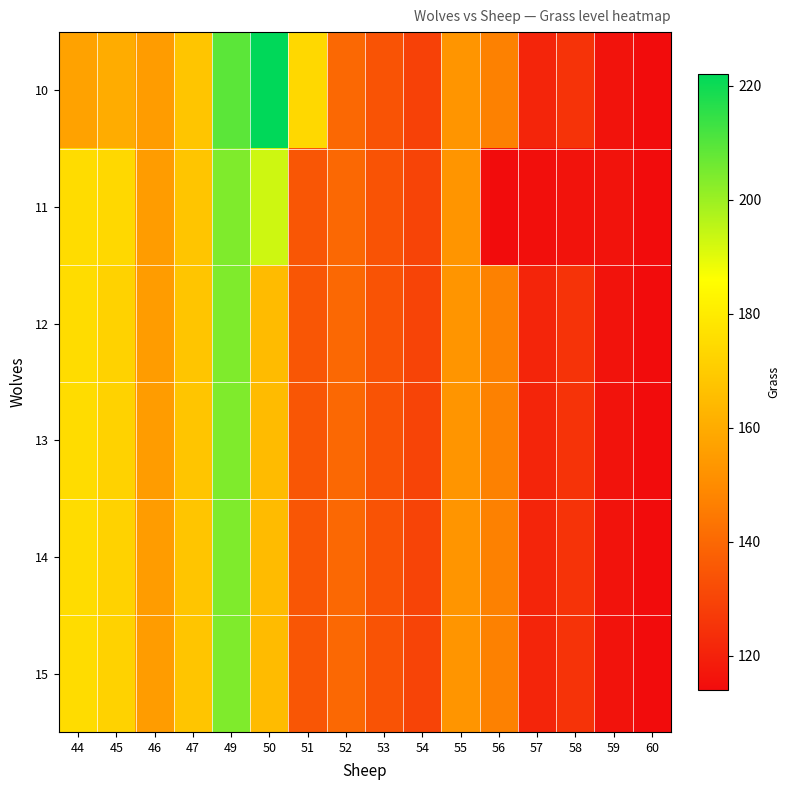

At how many categories does at least one series exceed 130?

11